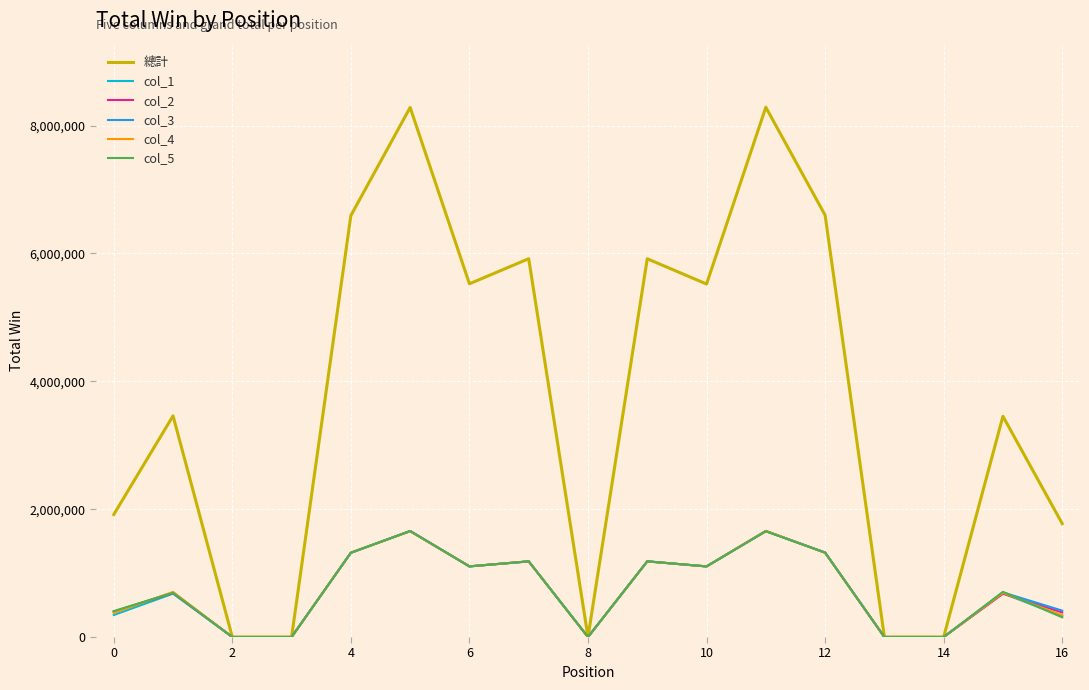

What is the greatest value displayed?

8287201.1